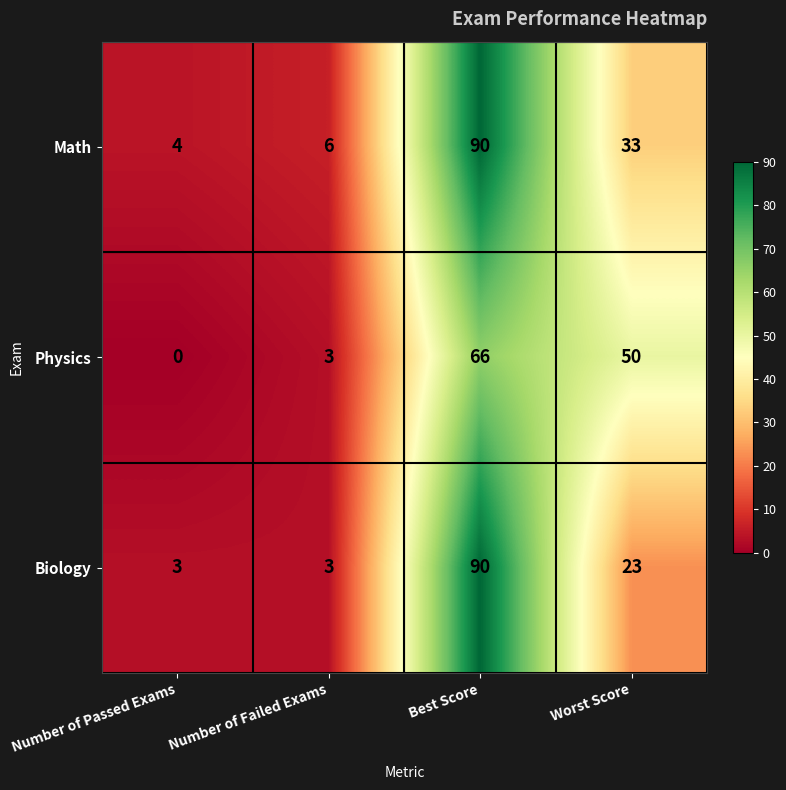

At which category is the sum across all series the highest?

Best Score